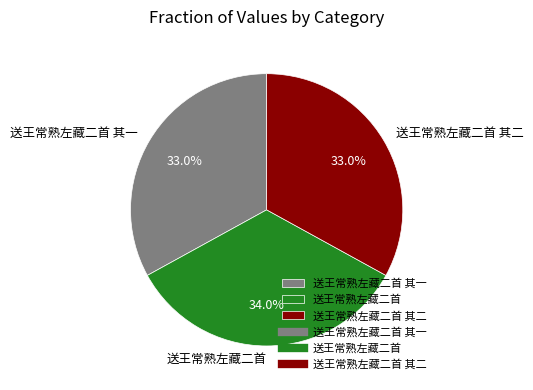

To the nearest percent, what percentage of the pie is 送王常熟左藏二首 其一?

33%